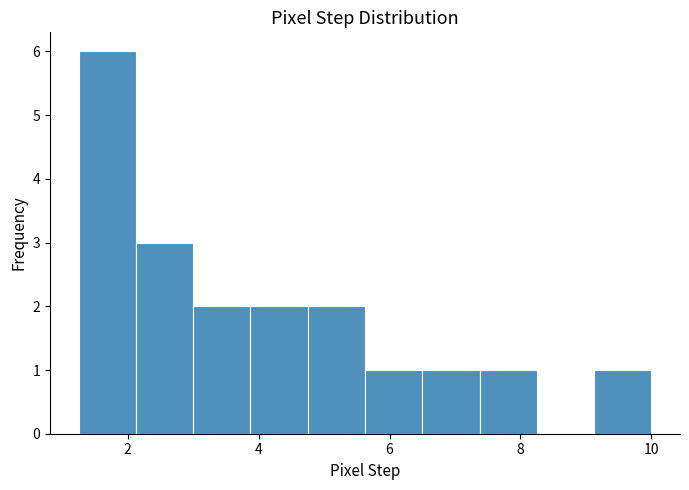

Reading left to right, list every bar in this chart as the range it spans on the x-axis followed by its height. Neither the bar edges nor the heights are printed on the chart, so give them approximately, as read against the axes.

1.2 to 2.2: 6
2.2 to 3.0: 3
3.0 to 3.8: 2
3.8 to 4.8: 2
4.8 to 5.6: 2
5.6 to 6.6: 1
6.6 to 7.4: 1
7.4 to 8.2: 1
8.2 to 9.2: 0
9.2 to 10.0: 1